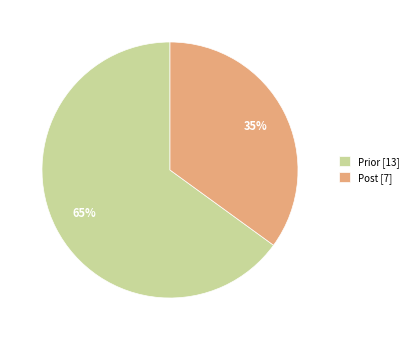

Between Prior [13] and Post [7], which is larger?

Prior [13]